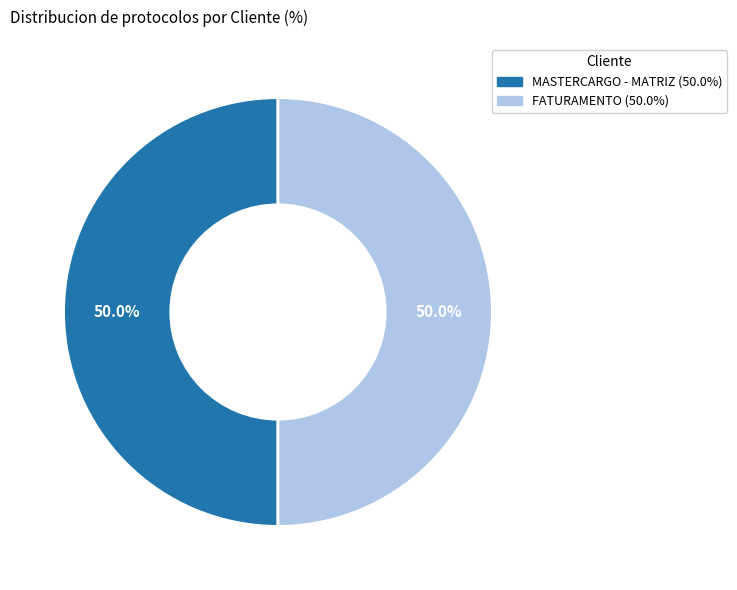

How many slices are in this pie chart?

2